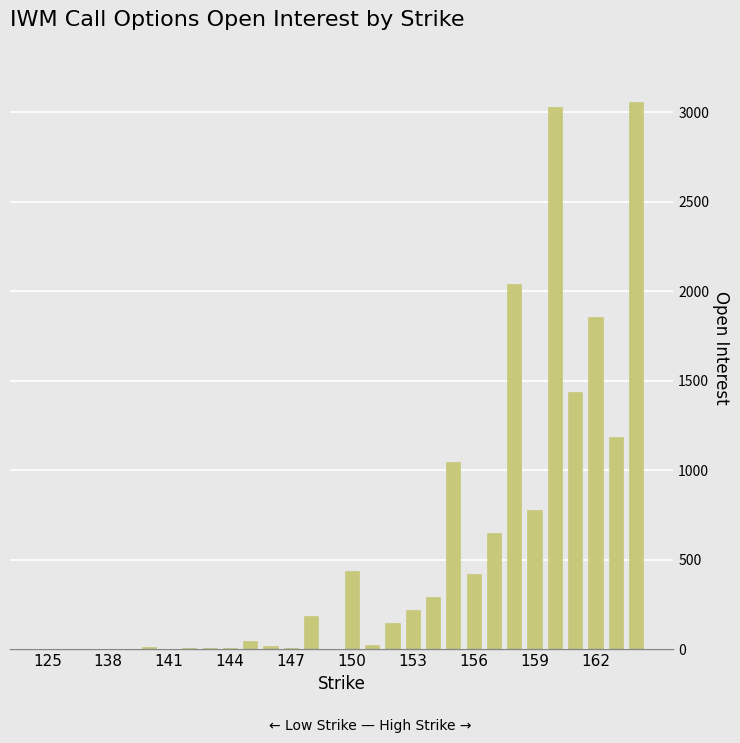

How many distinct data groups are displayed?

1